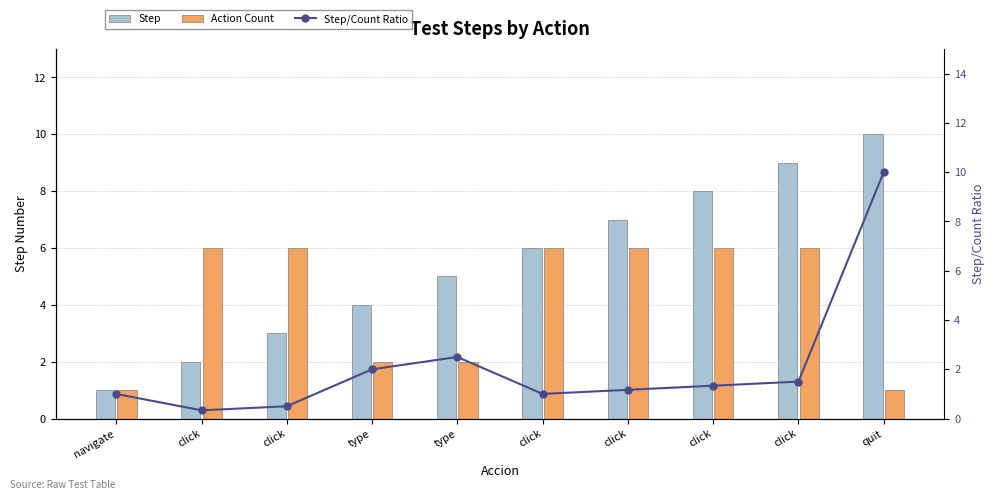

Reading right to left, what are all the values shown in this chart?

Step: quit=10.0	click=9.0	click=8.0	click=7.0	click=6.0	type=5.0	type=4.0	click=3.0	click=2.0	navigate=1.0
Action Count: quit=1.0	click=6.0	click=6.0	click=6.0	click=6.0	type=2.0	type=2.0	click=6.0	click=6.0	navigate=1.0
Step/Count Ratio: quit=10.0	click=1.5	click=1.3	click=1.2	click=1.0	type=2.5	type=2.0	click=0.5	click=0.3	navigate=1.0